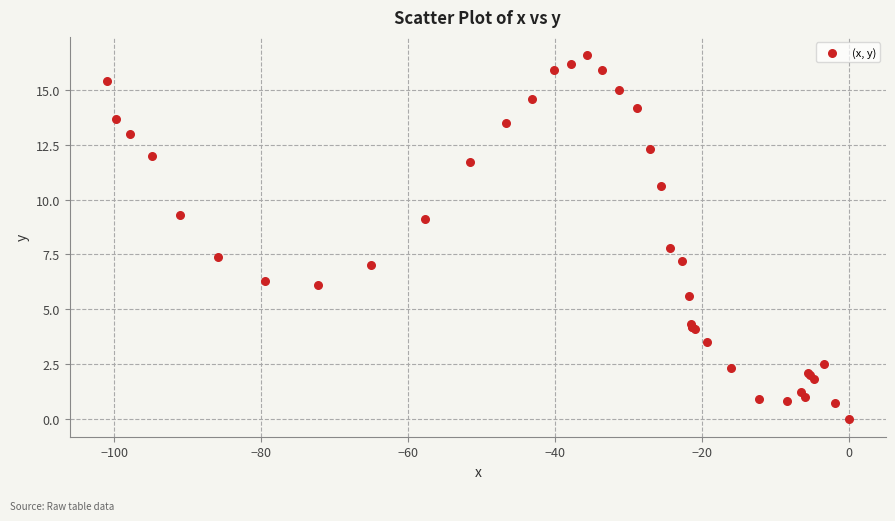

What Y value in the scatter plot is closest to 8?

7.8